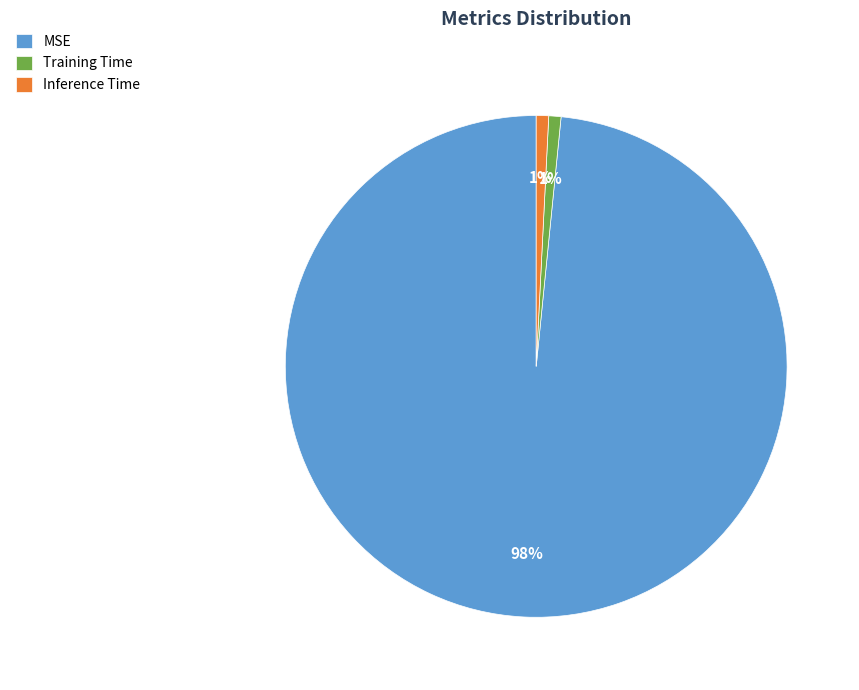

How many segments does this pie chart have?

3